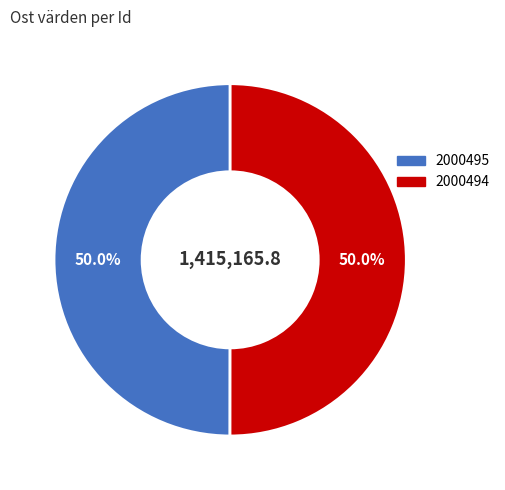

What percentage is the 2000495 slice, to the nearest percent?

50%